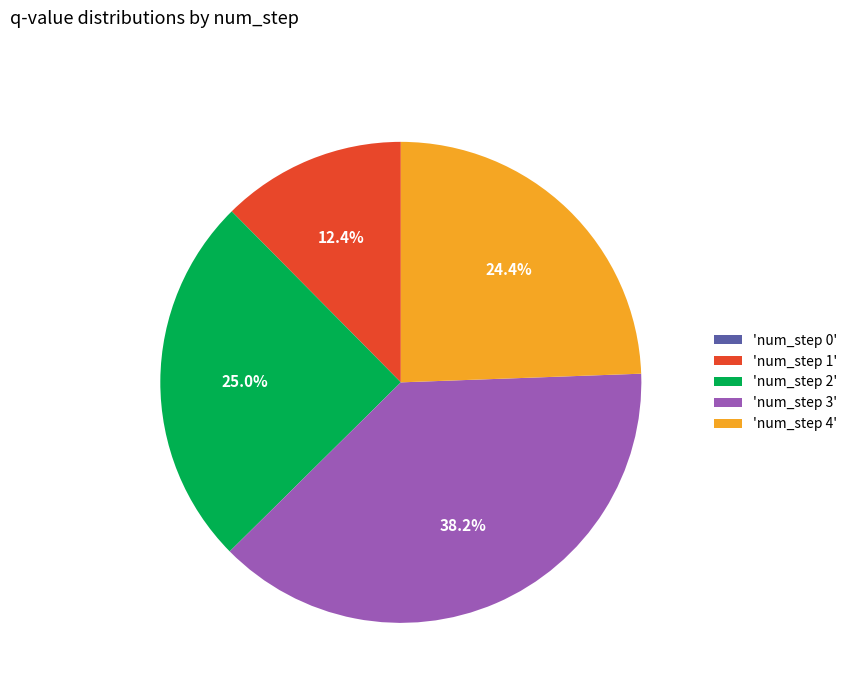

Between 'num_step 4' and 'num_step 3', which is larger?

'num_step 3'